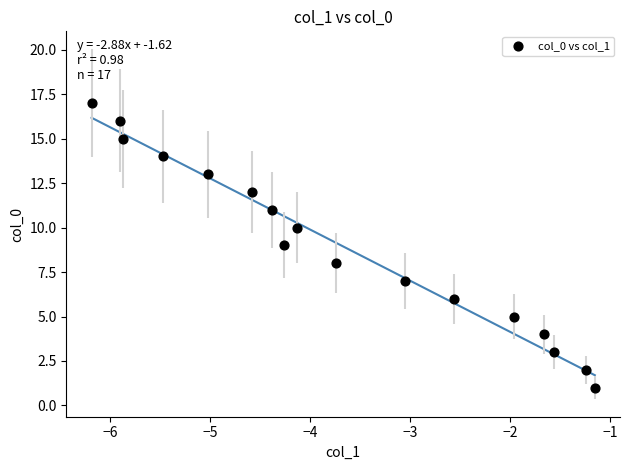

What is the range of Y values (max minus min)?

16